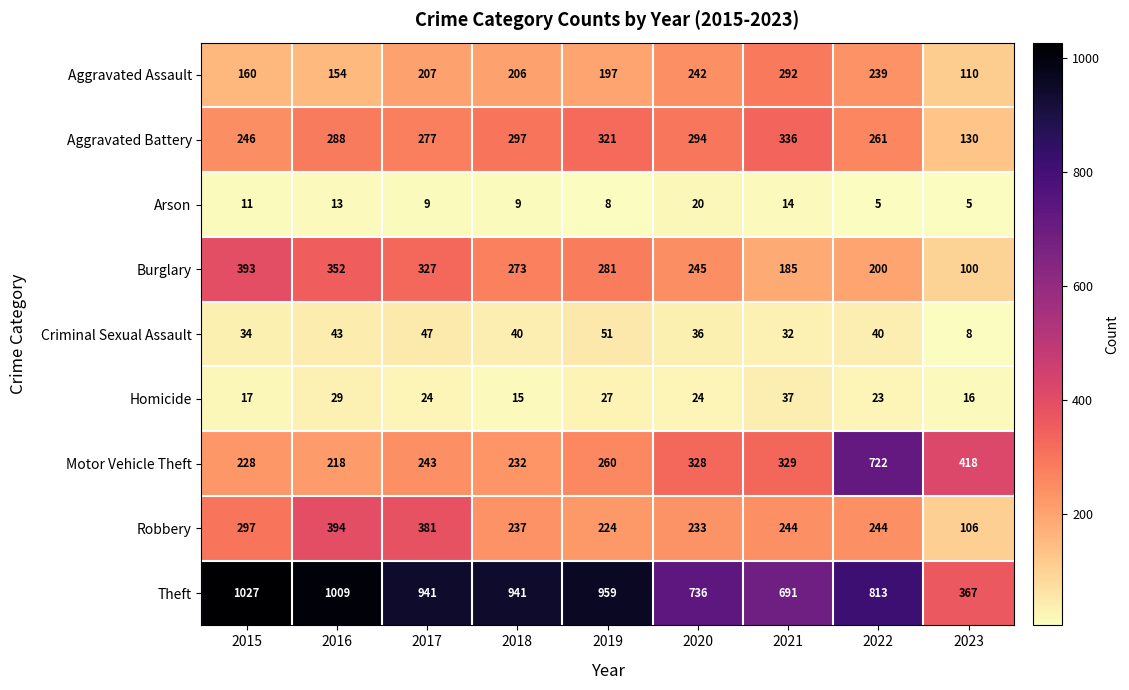

What is the approximate value of Homicide at 2016, to the nearest 10?

30